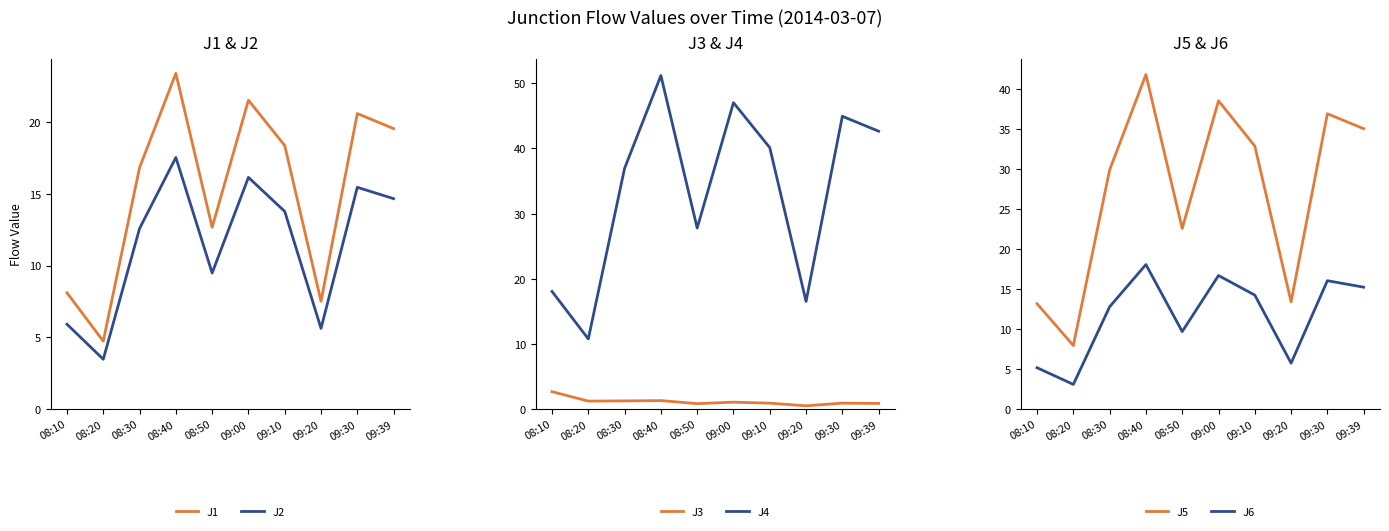

What value does the J3 series have at 09:00?

1.1